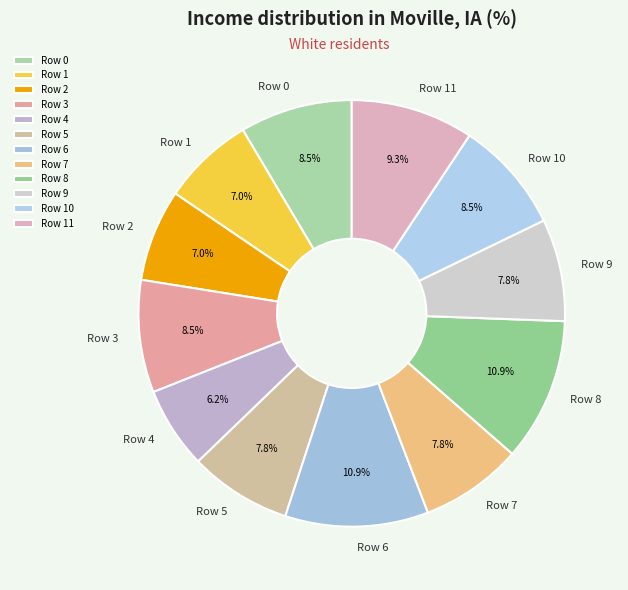

How many slices are in this pie chart?

12